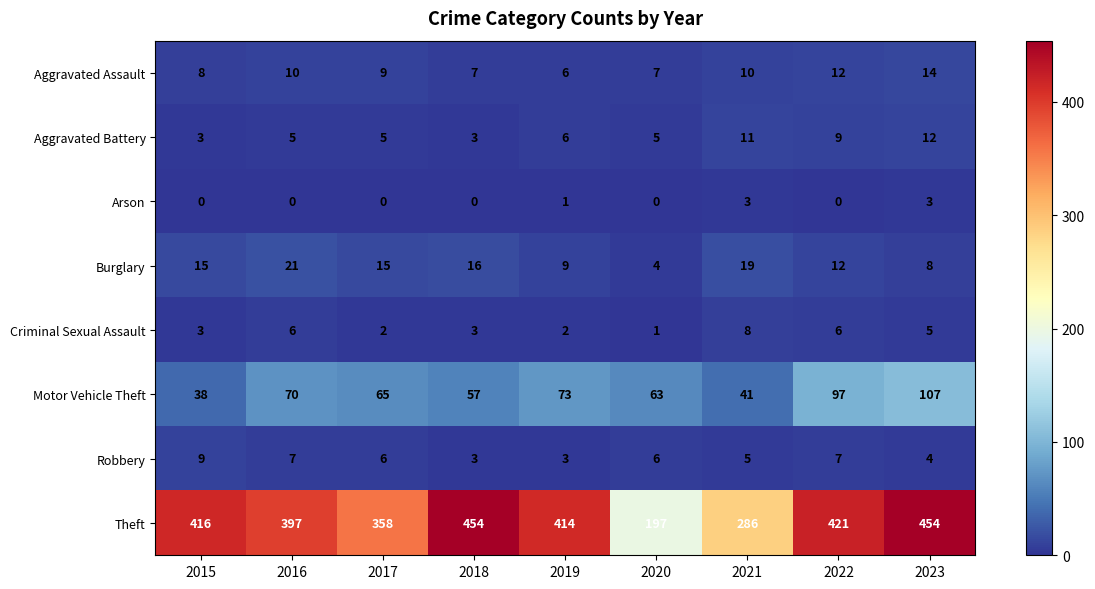

Between 2020 and 2023, which series saw the biggest shift?

Theft